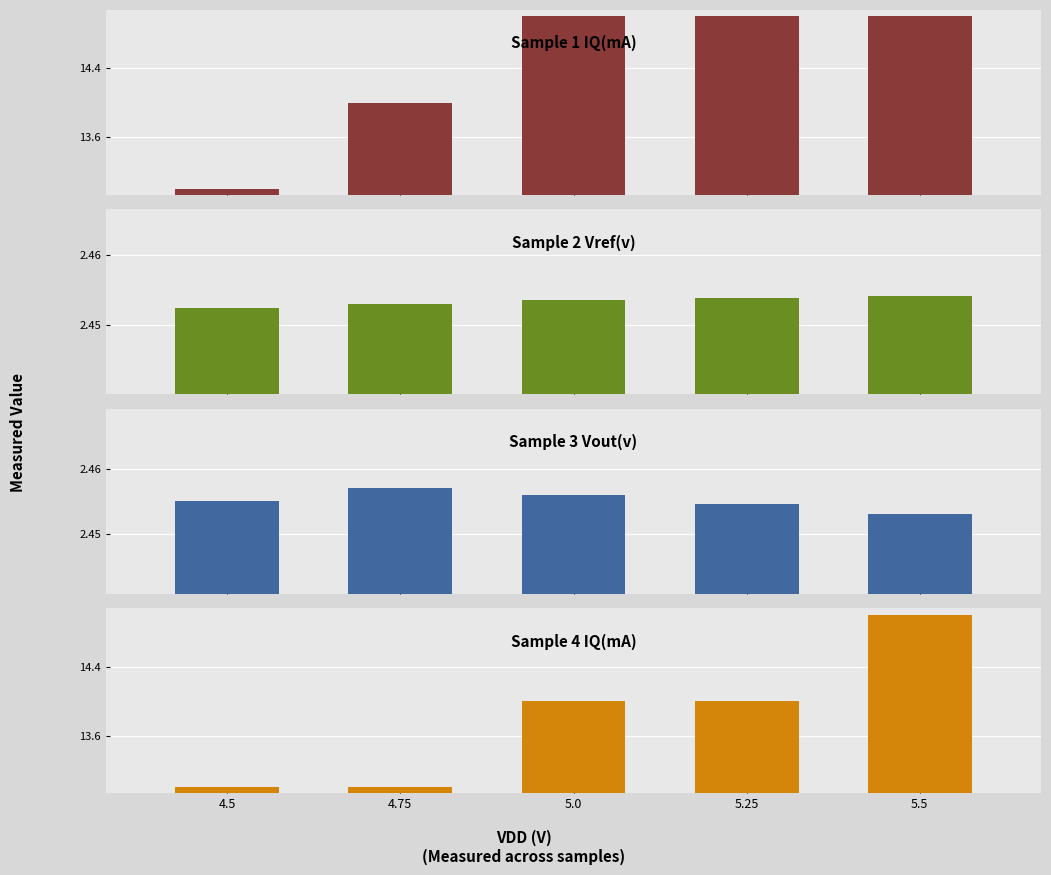

Reading left to right, what are all the values shown in this chart?

Sample 1 IQ(mA): 13.0	14.0	15.0	15.0	15.0
Sample 2 Vref(v): 2.5	2.5	2.5	2.5	2.5
Sample 3 Vout(v): 2.5	2.5	2.5	2.5	2.5
Sample 4 IQ(mA): 13.0	13.0	14.0	14.0	15.0